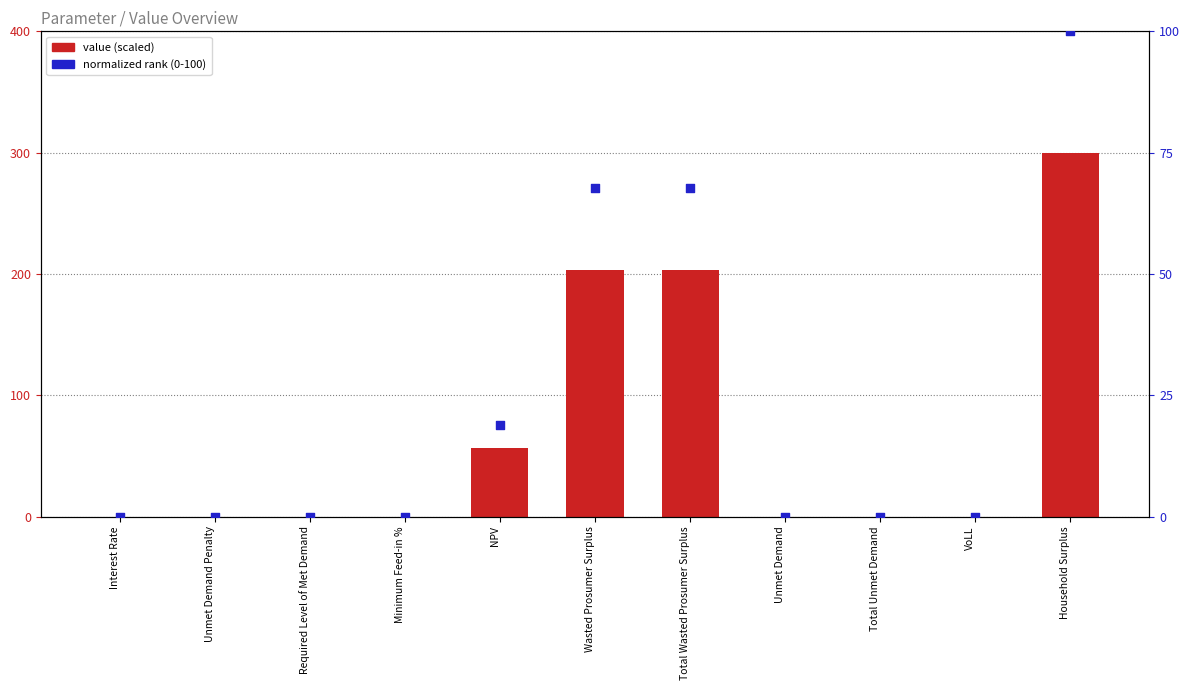

Which series contains the lowest Y value?

value